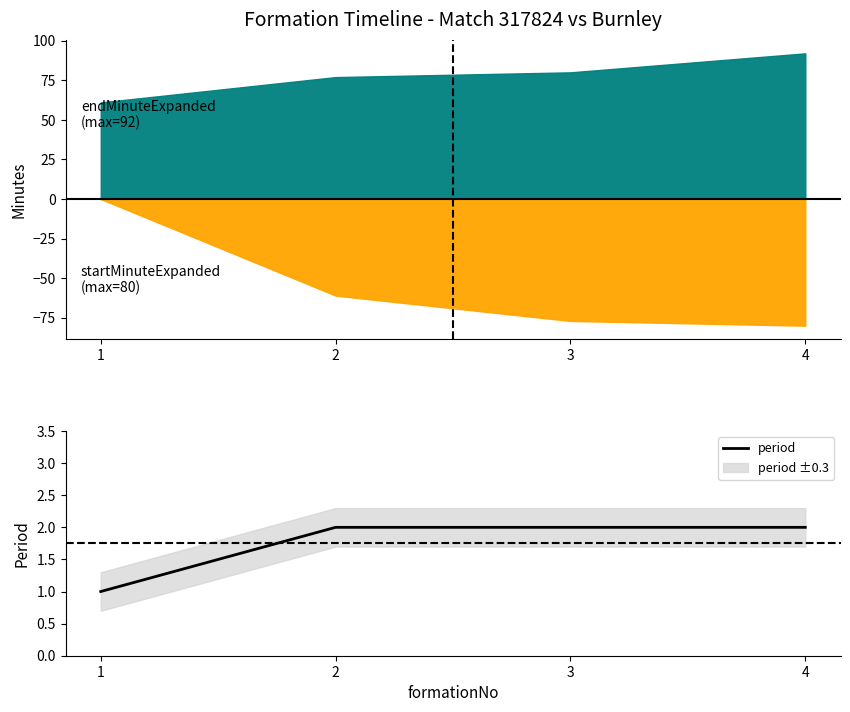

List the labels in order of value, smallest first.

1, 2, 3, 4